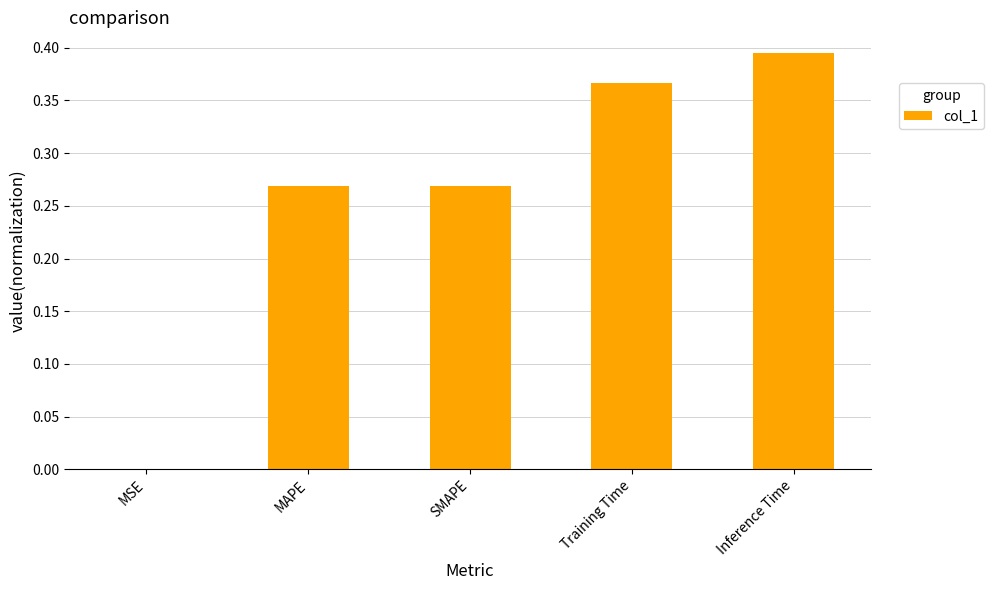

What is the sum of all values?

1.3